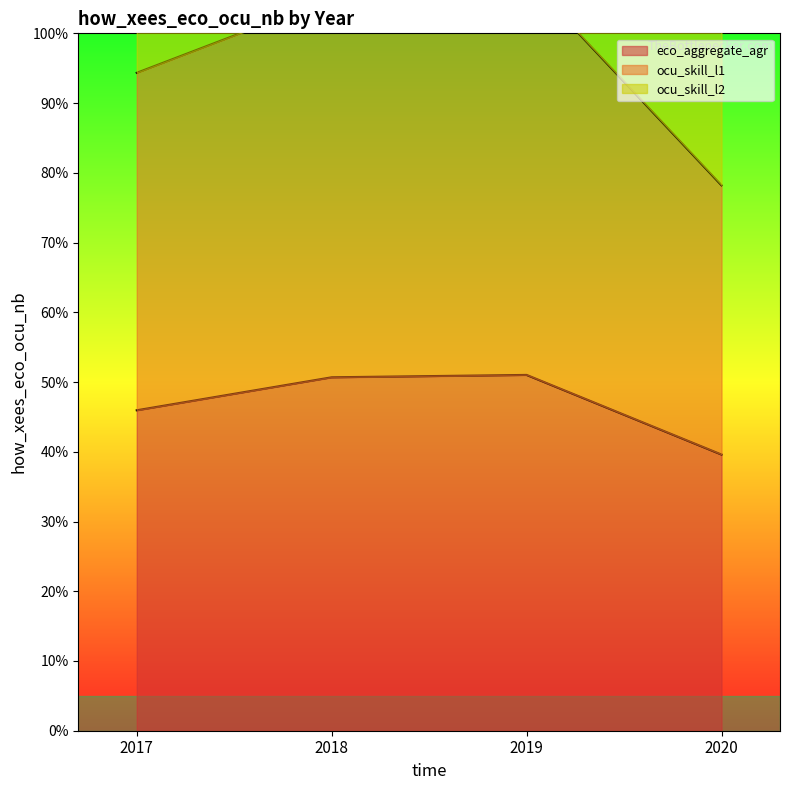

Where is eco_aggregate_agr nearest to the value 45?

2017